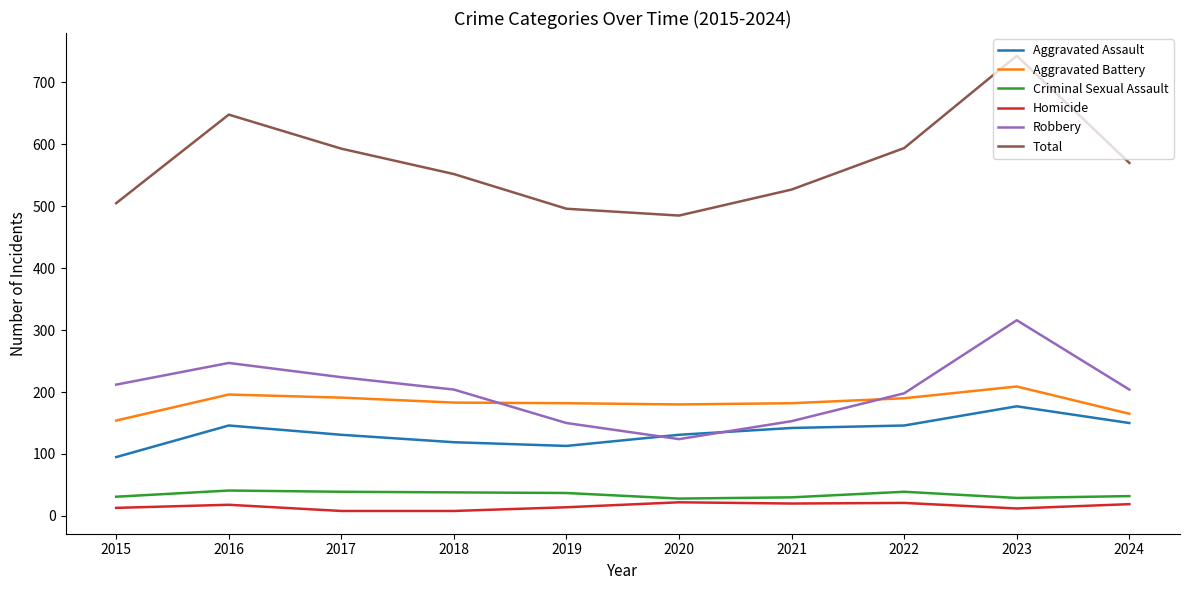

What is the spread (max minus min) of values at 2022?

573